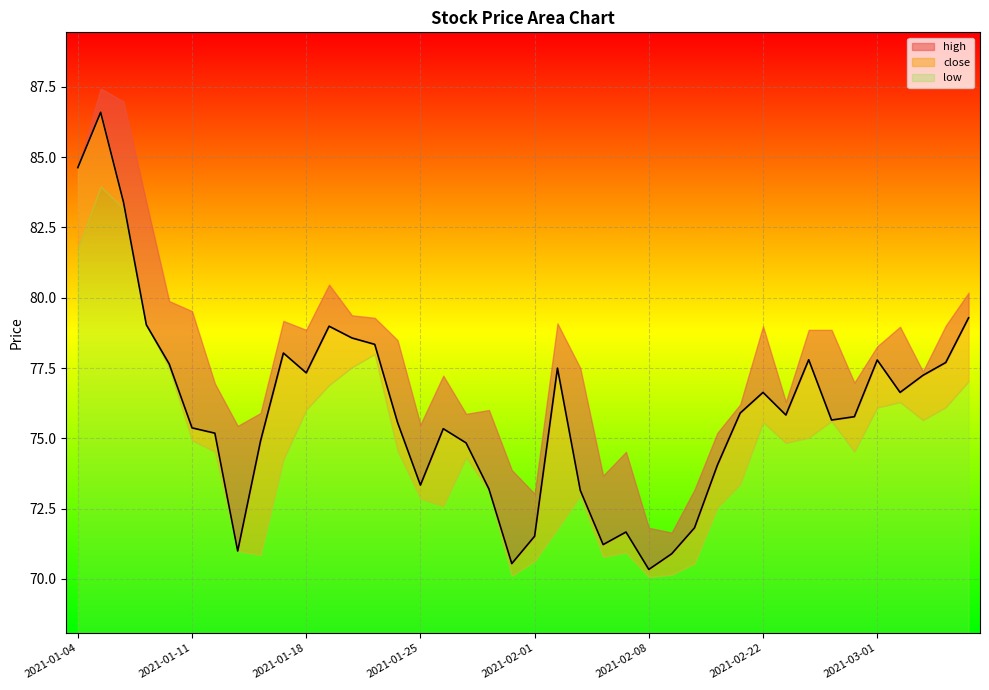

How many interior local valleys (lower than both neighbors) does the data have?

9